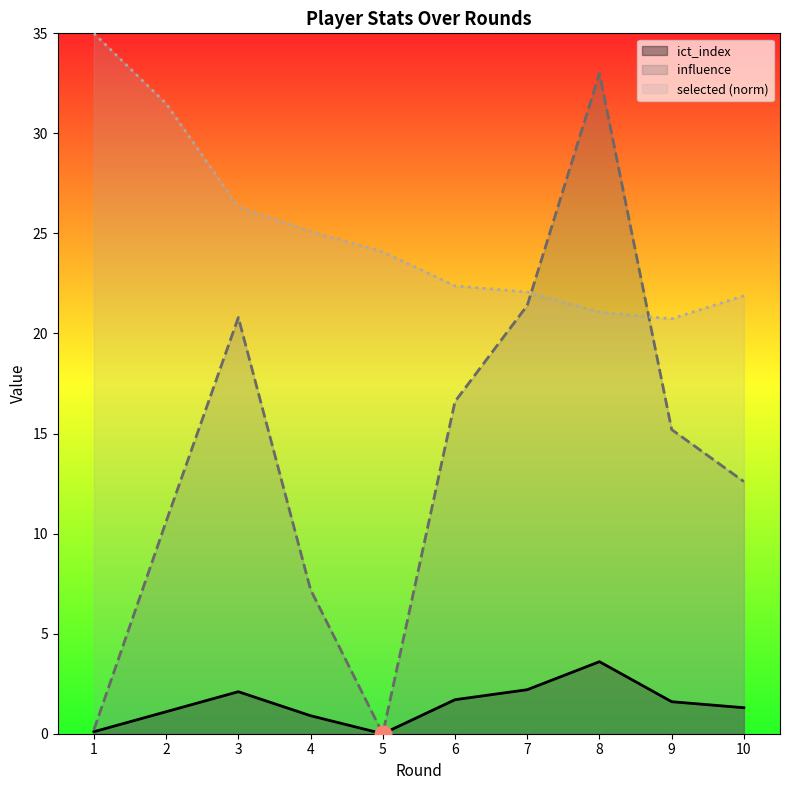

At which category does the chart reach its peak across all series?

1